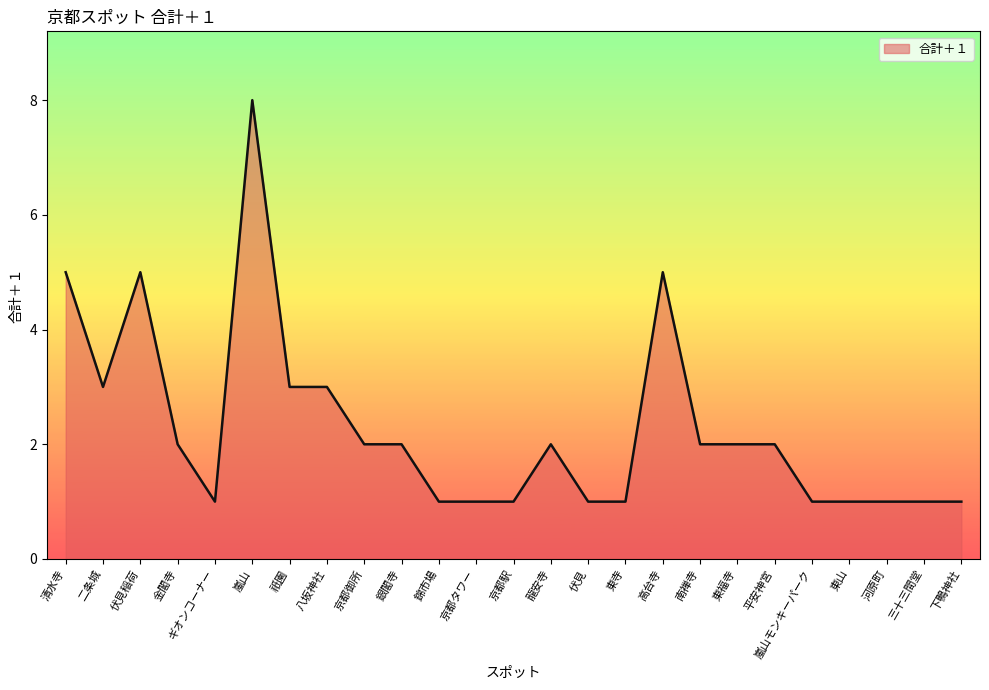

Which has a higher value, 三十三間堂 or 京都御所?

京都御所